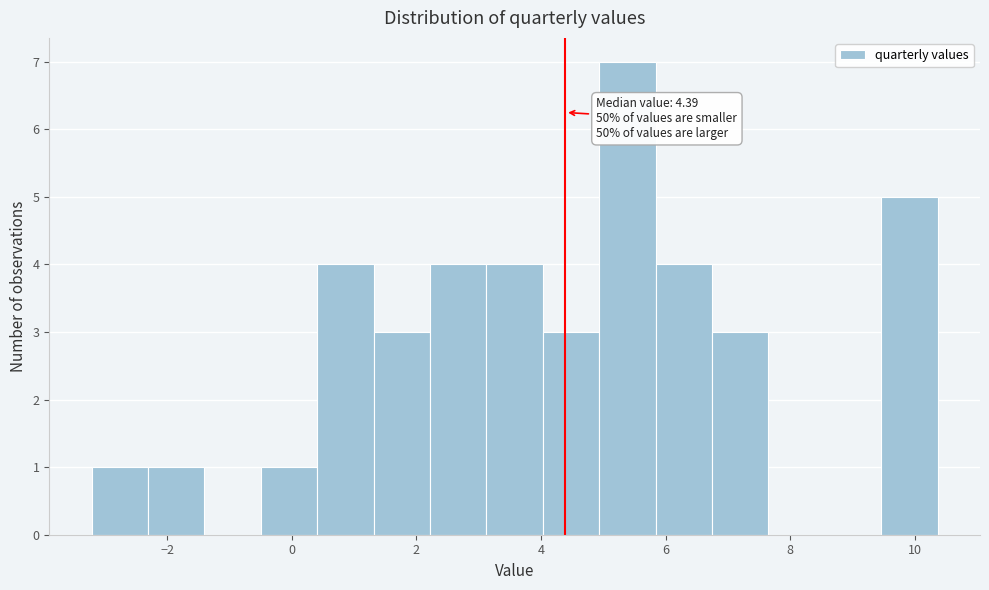

Over which range of the x-axis is the bar tallest?

5.0 to 5.8